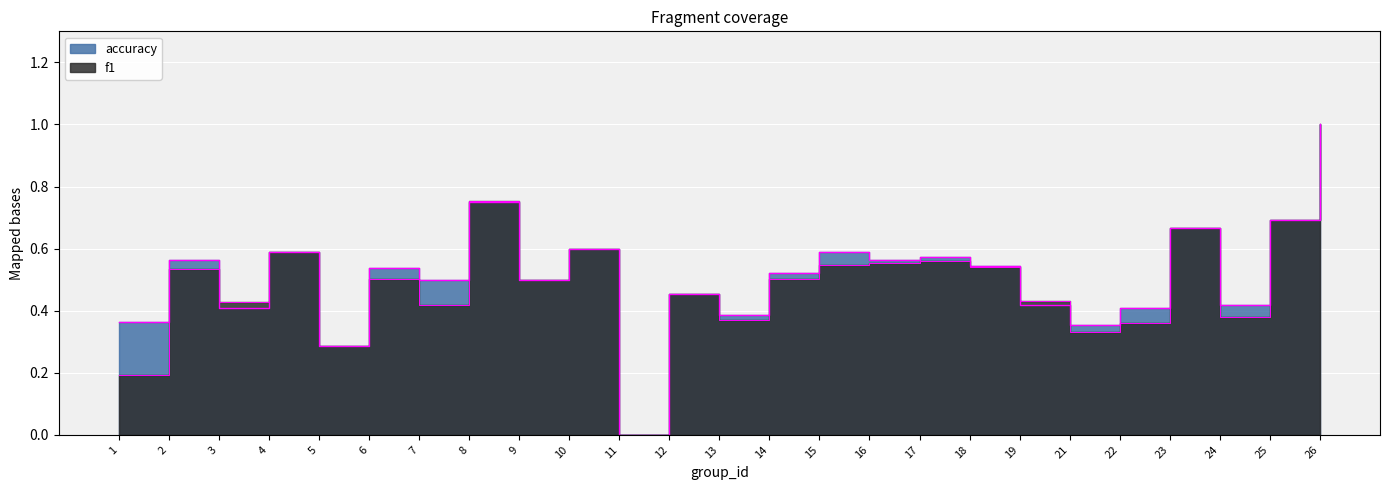

List the labels in order of accuracy value, smallest first.

11, 5, 21, 1, 13, 3, 22, 19, 24, 12, 7, 9, 14, 6, 18, 2, 16, 17, 4, 15, 10, 23, 25, 8, 26